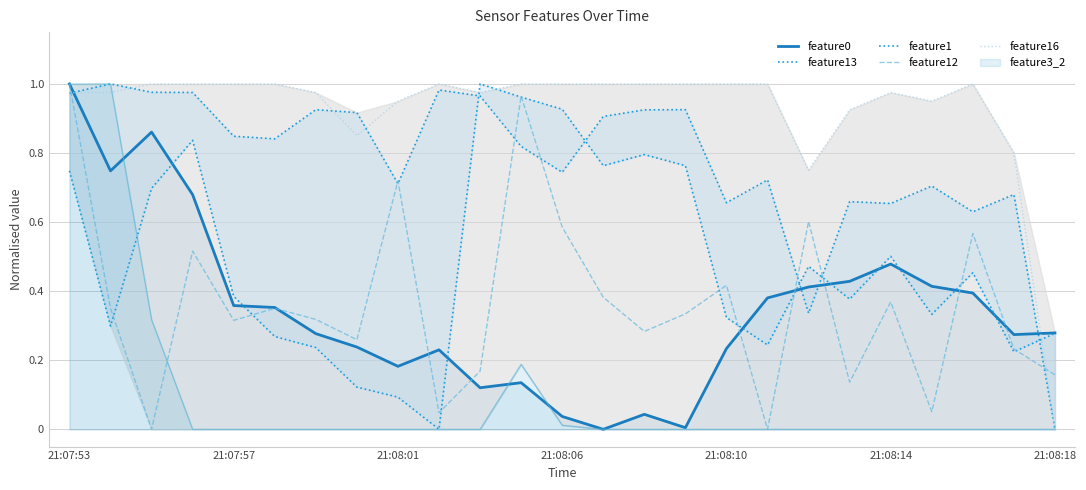

How many lines are shown in the chart?

5